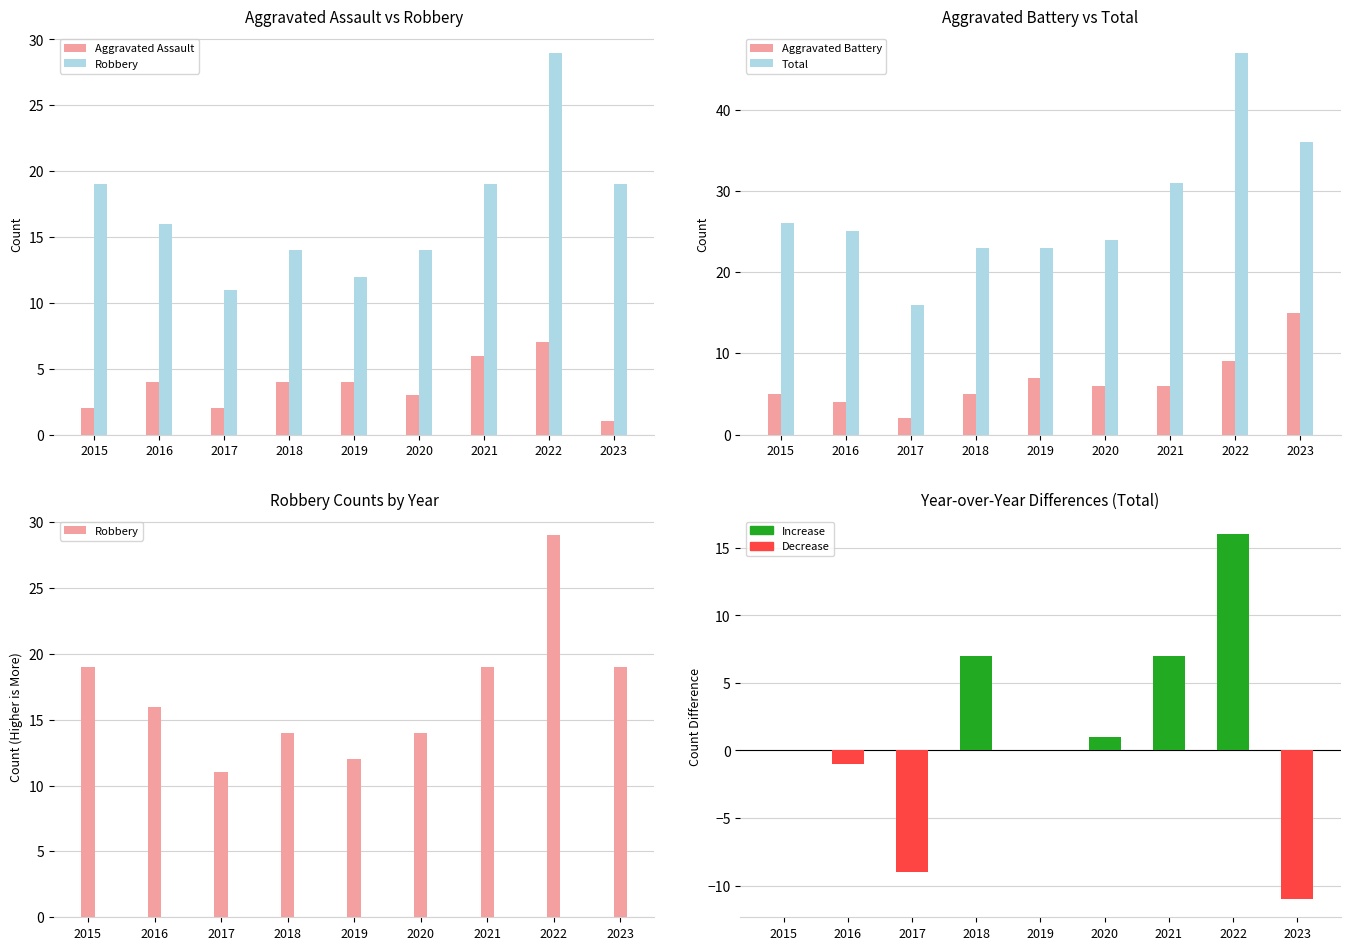

What is the average value of the Total series?

28